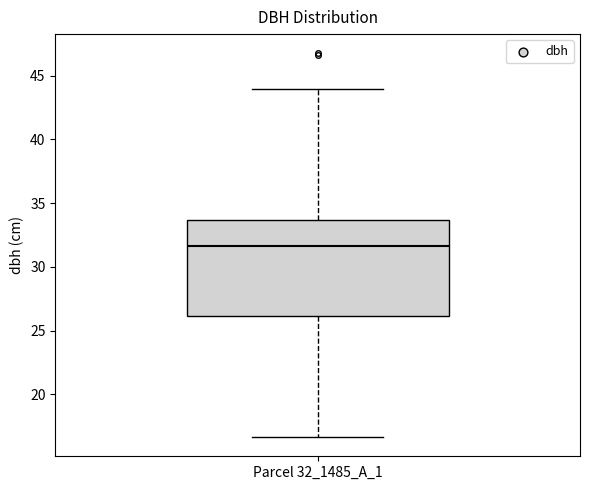

Transcribe this box plot: give where the median line is, the range the box spans, and where the two whiskers end, as read against the y-axis. The values are not printed on the chart, so give them approximately, as read against the axis.

median 31.5, box 26.0 to 33.5, whiskers 16.5 to 44.0